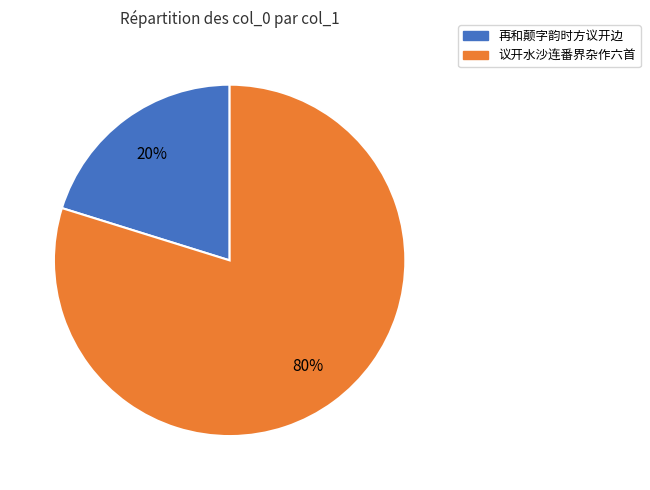

To the nearest percent, what is the average slice percentage?

50%